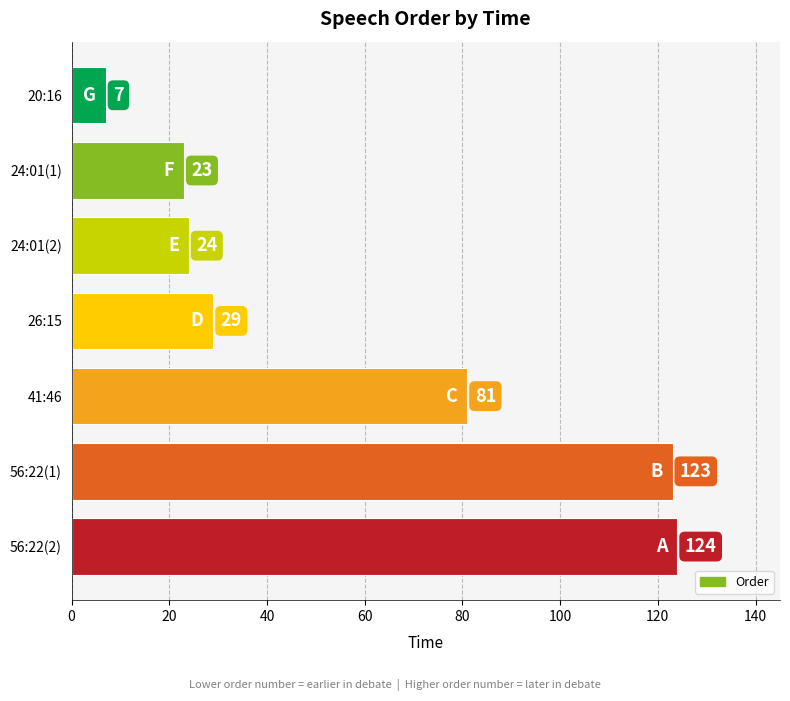

List the labels in order of value, largest first.

56:22(2), 56:22(1), 41:46, 26:15, 24:01(2), 24:01(1), 20:16